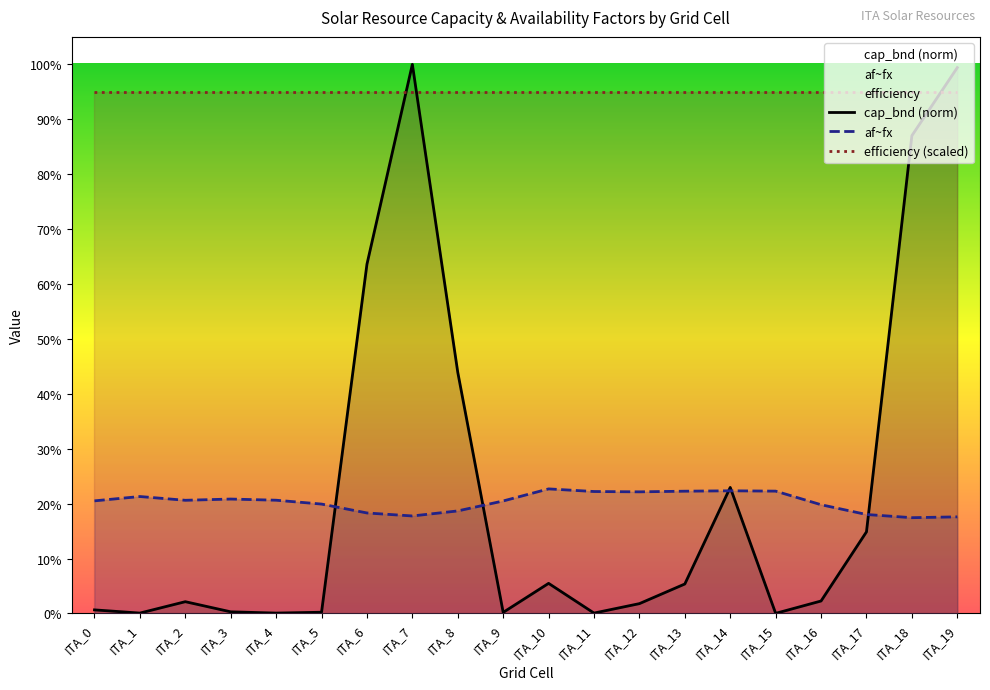

True or false: cap_bnd has more than 0 points higher than both neighbors.

True